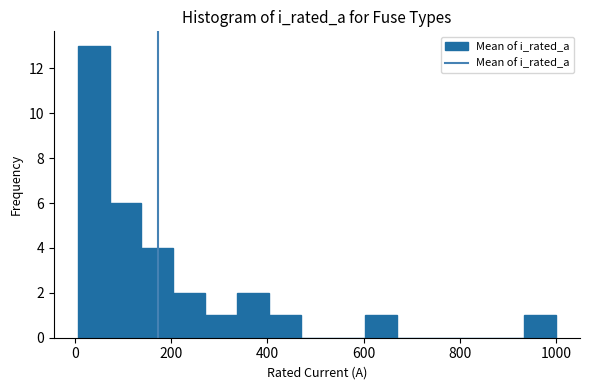

Around what value on the x-axis is the tallest bar? Give the approximate position of its centre, as read against the axis.

40